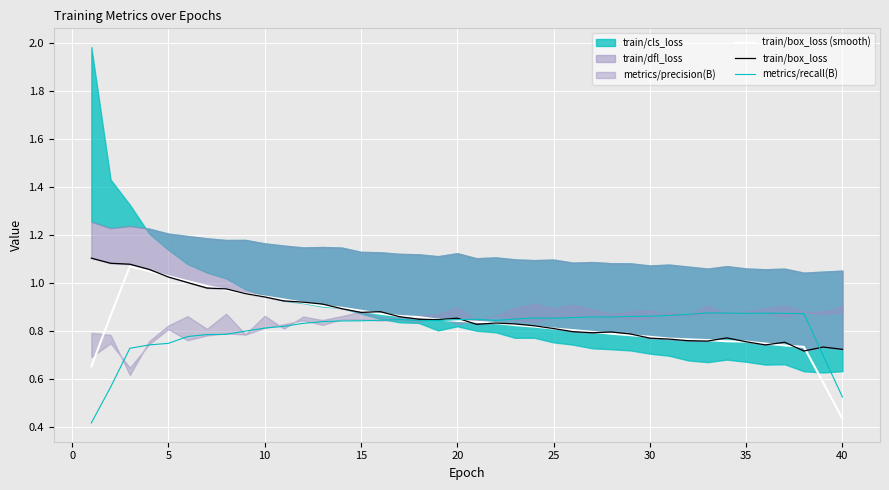

At which label does train/box_loss (smooth) reach its minimum?

40